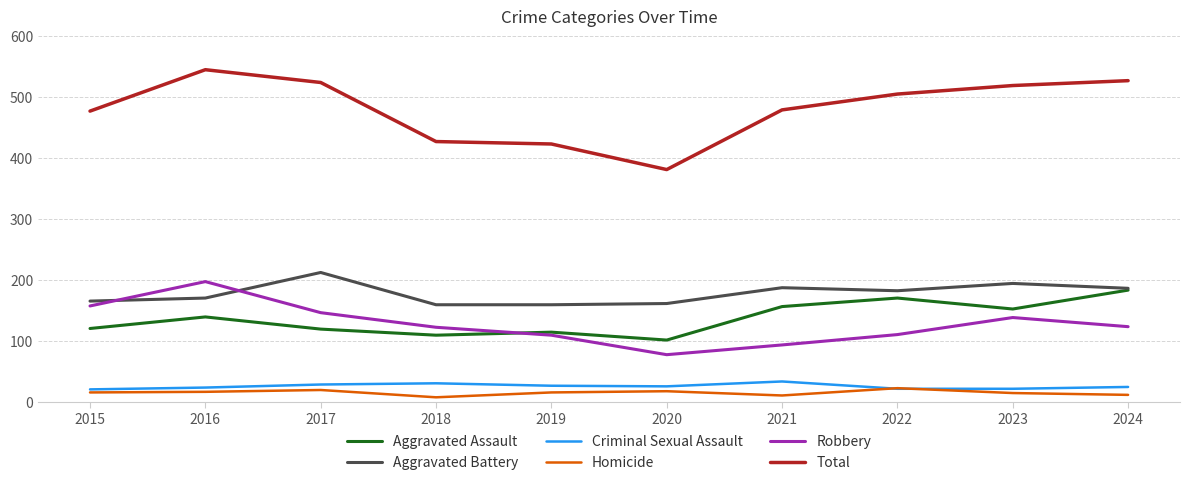

At which label is Robbery closest to 137?

2023